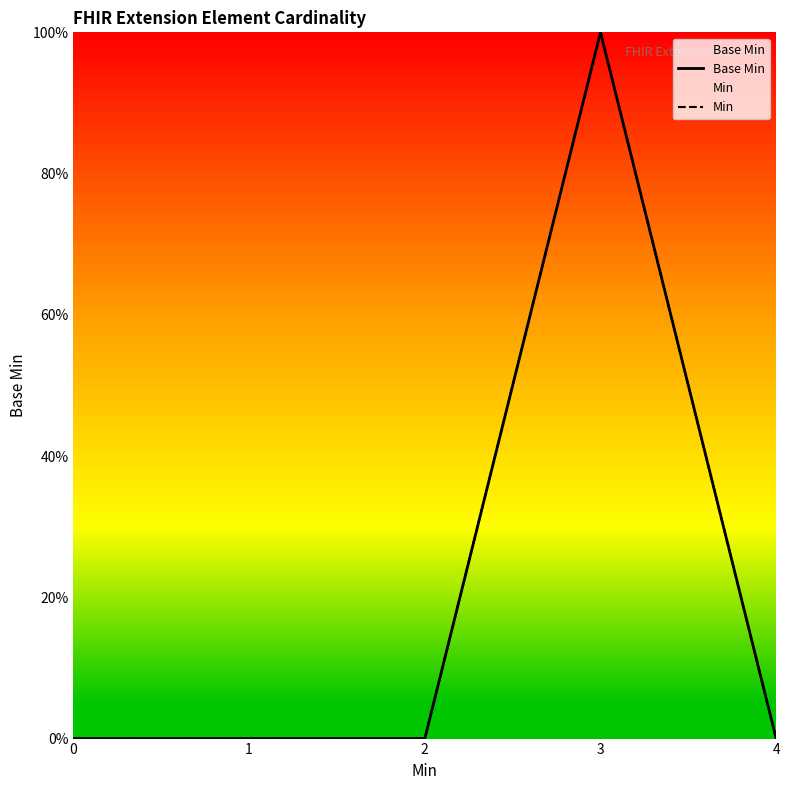

Is the value of Min at 4 greater than the value of Base Min at 2?

No